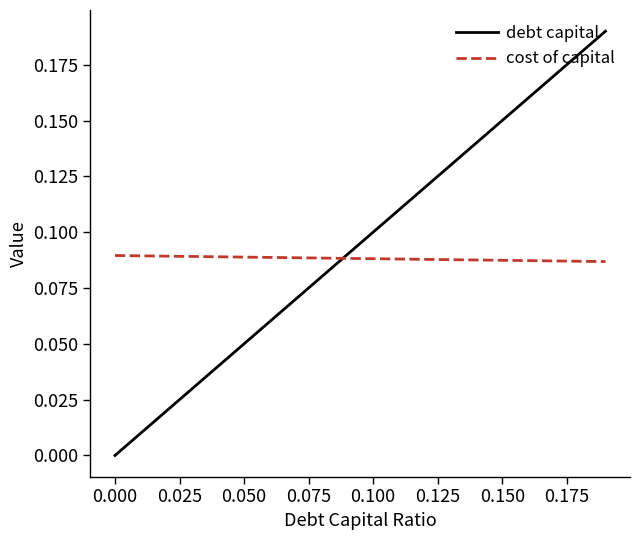

Rank the series by their maximum value, from highest to lowest.

debt capital, cost of capital